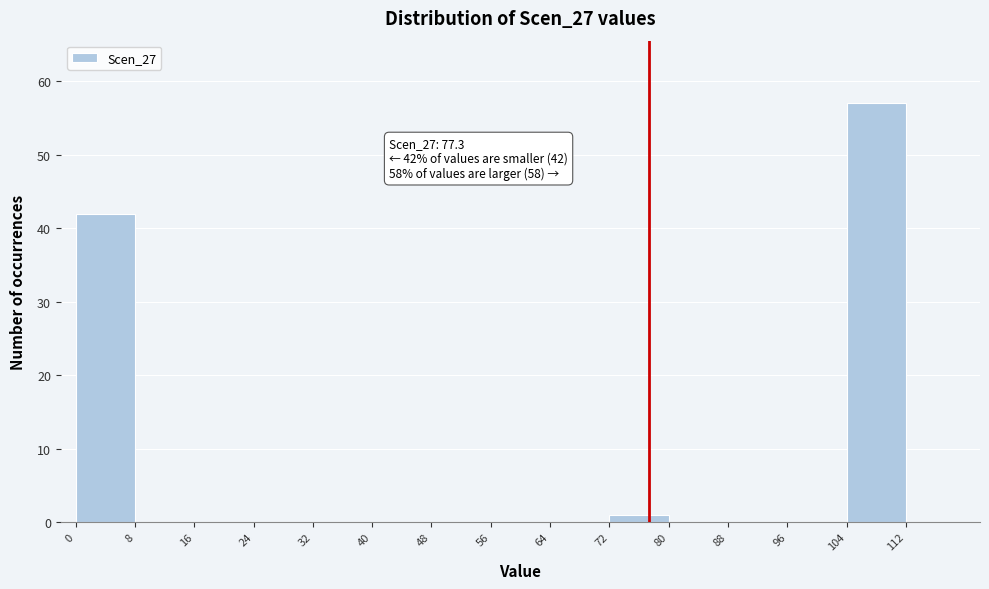

Which range on the x-axis has the tallest bar?

104 to 112